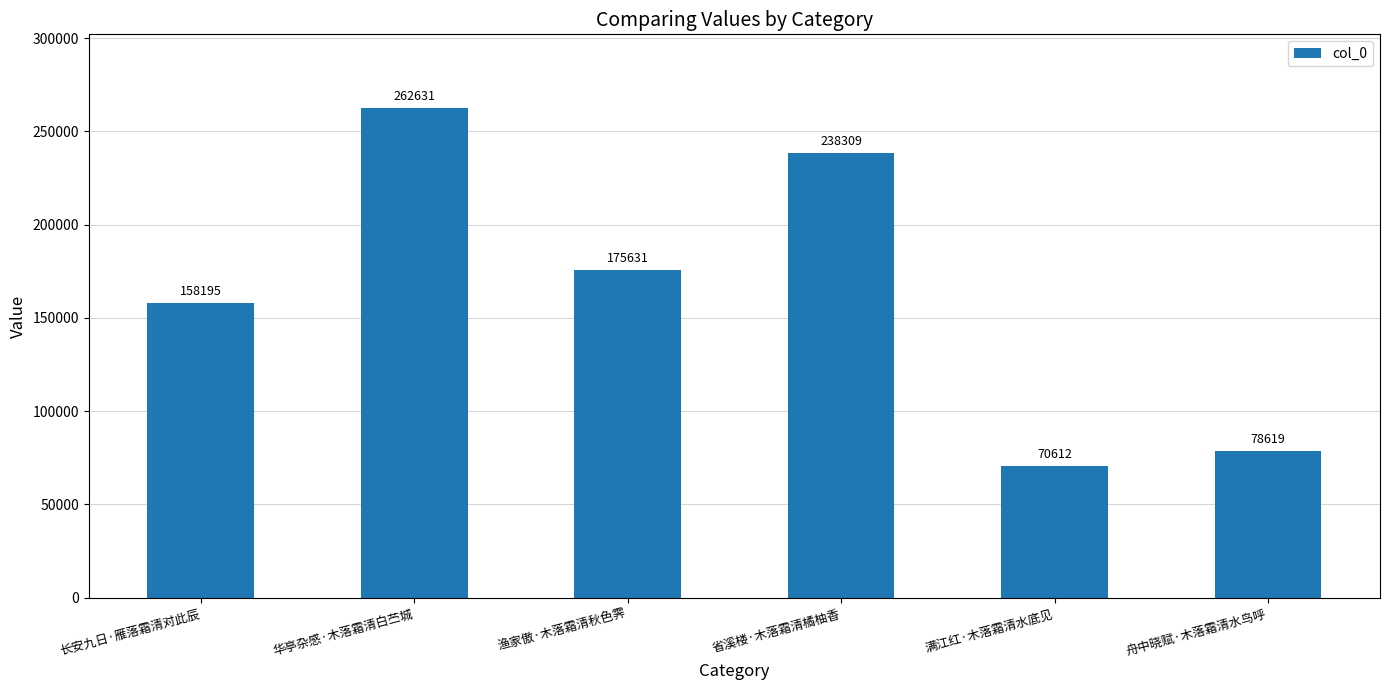

True or false: the data shows 70612 at 满江红·木落霜清水底见.

True